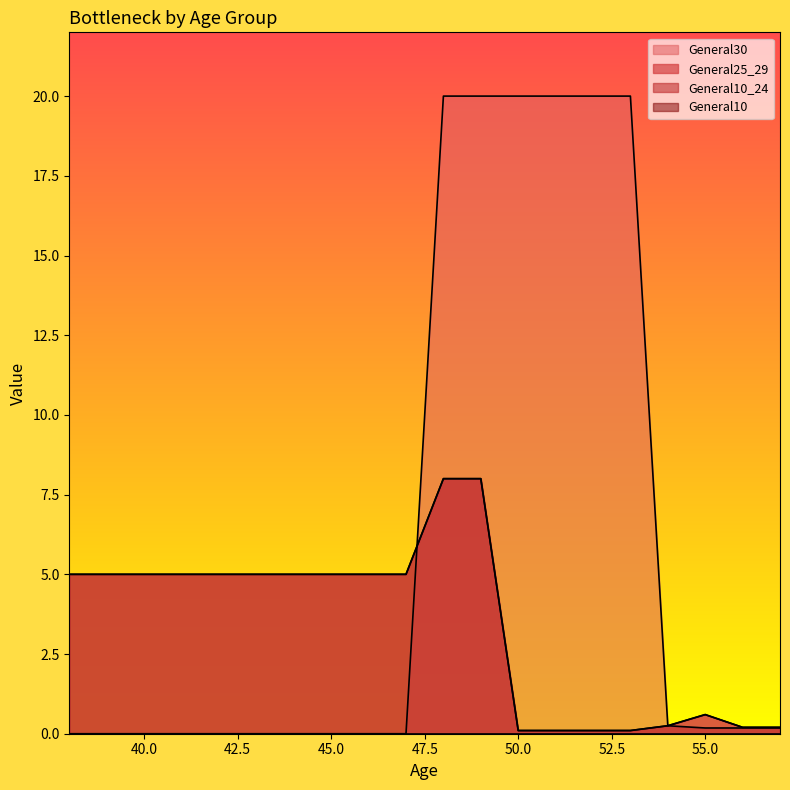

The General30 series shows 0.0 at 45.0. True or false?

True